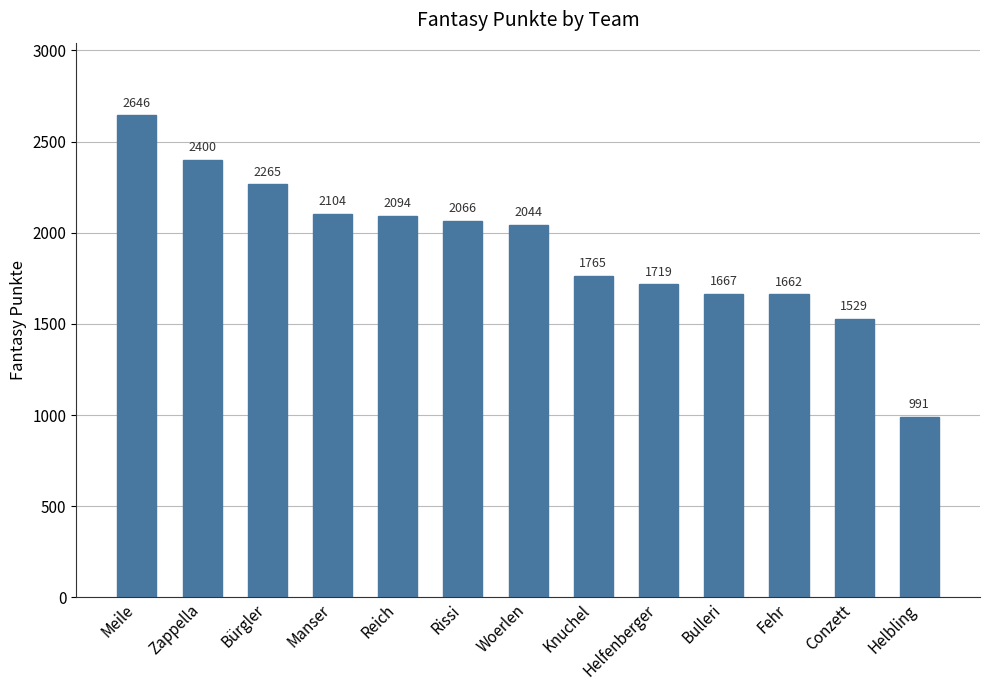

Is it true that the value at Bulleri is 1667?

True